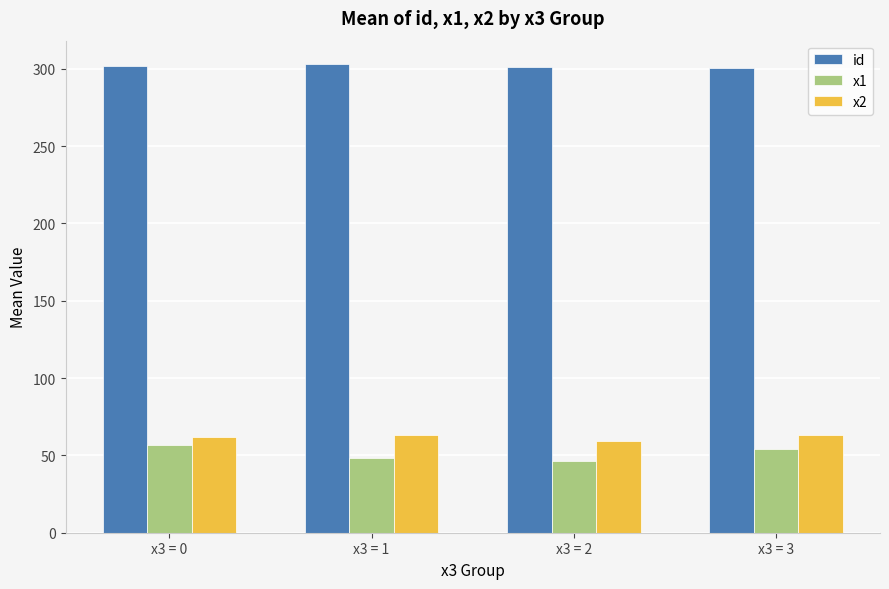

What is the difference between the highest and lowest values at x3 = 1?

255.0